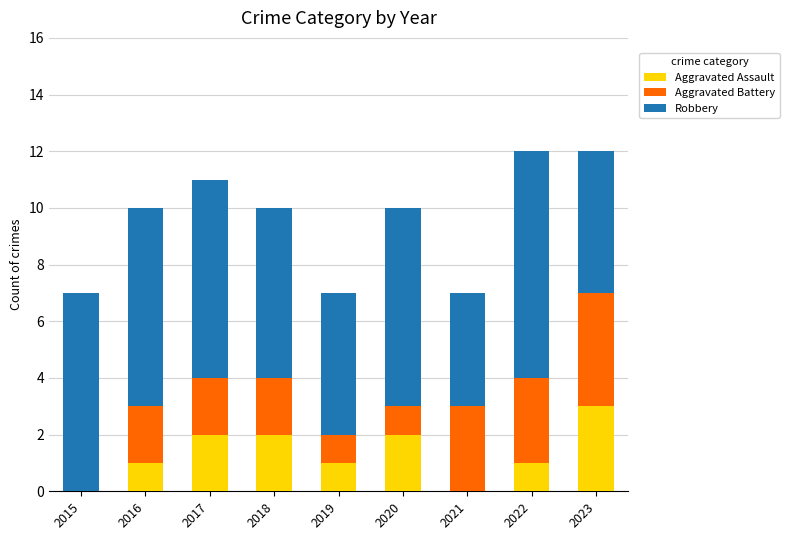

What is the total value across all series at 2018?

10